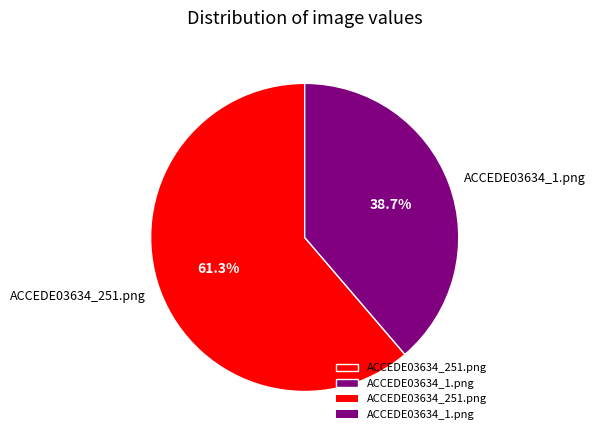

Count the number of slices in the pie.

2